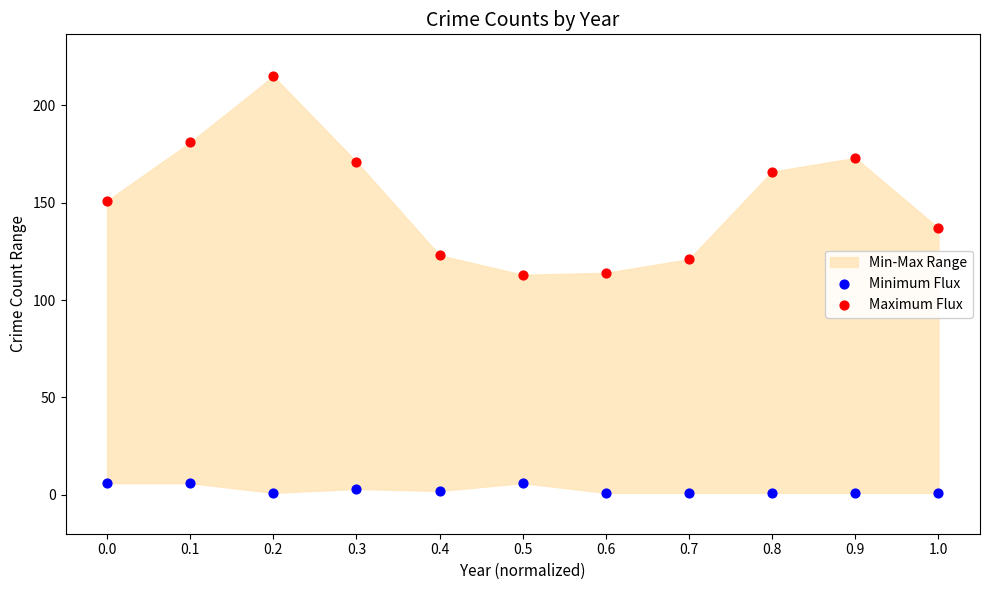

Which series reaches the minimum Y coordinate?

Minimum Flux